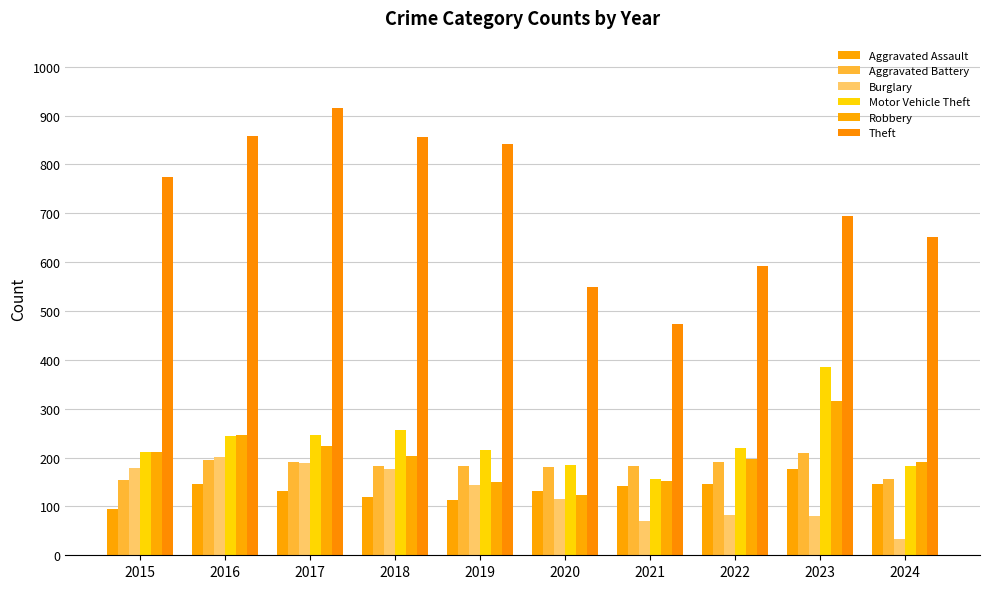

Reading left to right, list all the values displayed in this chart.

Aggravated Assault: 2015=95	2016=146	2017=131	2018=119	2019=113	2020=131	2021=142	2022=146	2023=177	2024=146
Aggravated Battery: 2015=154	2016=196	2017=191	2018=183	2019=182	2020=180	2021=182	2022=190	2023=209	2024=157
Burglary: 2015=178	2016=201	2017=189	2018=176	2019=143	2020=115	2021=71	2022=82	2023=81	2024=33
Motor Vehicle Theft: 2015=211	2016=245	2017=247	2018=256	2019=216	2020=184	2021=156	2022=219	2023=385	2024=183
Robbery: 2015=212	2016=247	2017=224	2018=204	2019=150	2020=124	2021=153	2022=198	2023=316	2024=191
Theft: 2015=774	2016=858	2017=916	2018=856	2019=841	2020=550	2021=474	2022=592	2023=695	2024=651